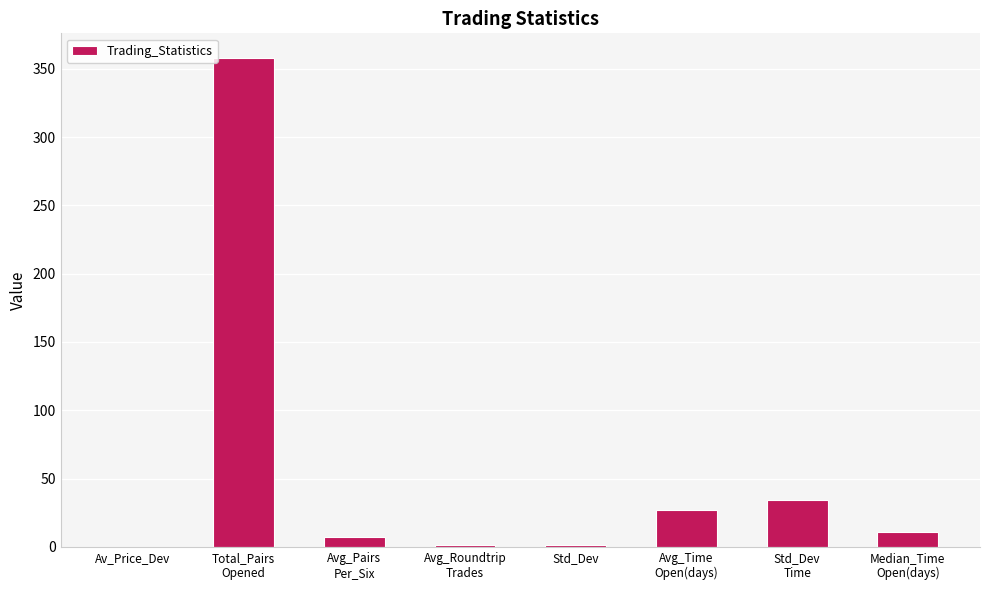

What is the greatest value displayed?

358.0